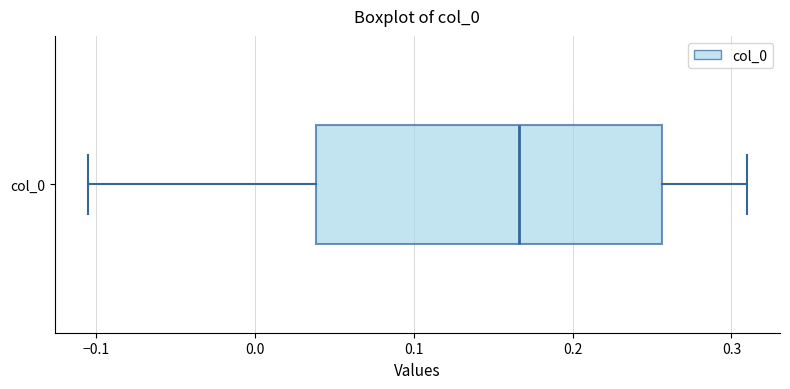

Where is the left edge of the box for col_0 on the x-axis? The values are not printed on the chart, so give them approximately, as read against the axis.

0.04